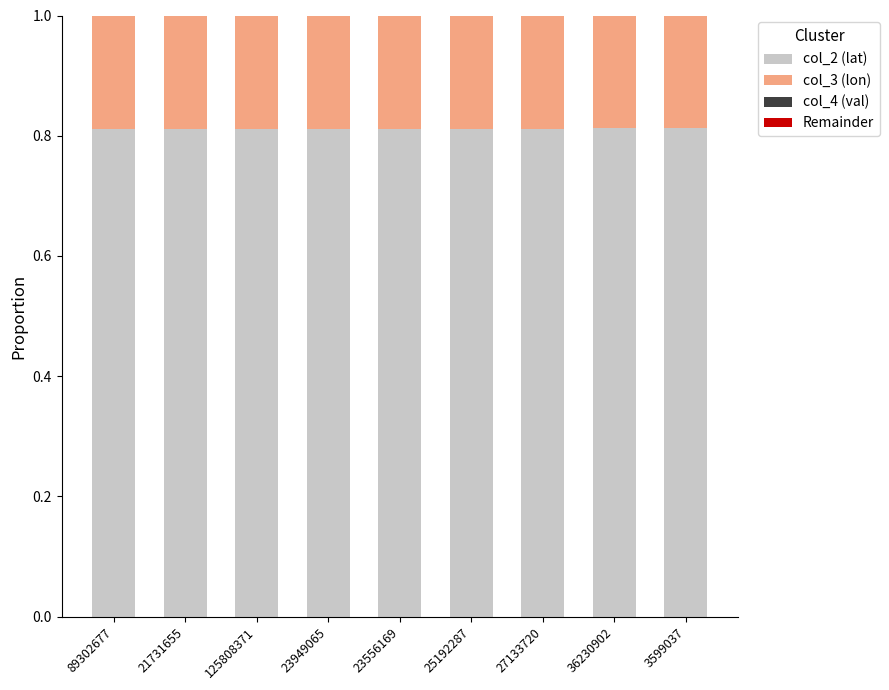

At how many categories does at least one series exceed 0?

9